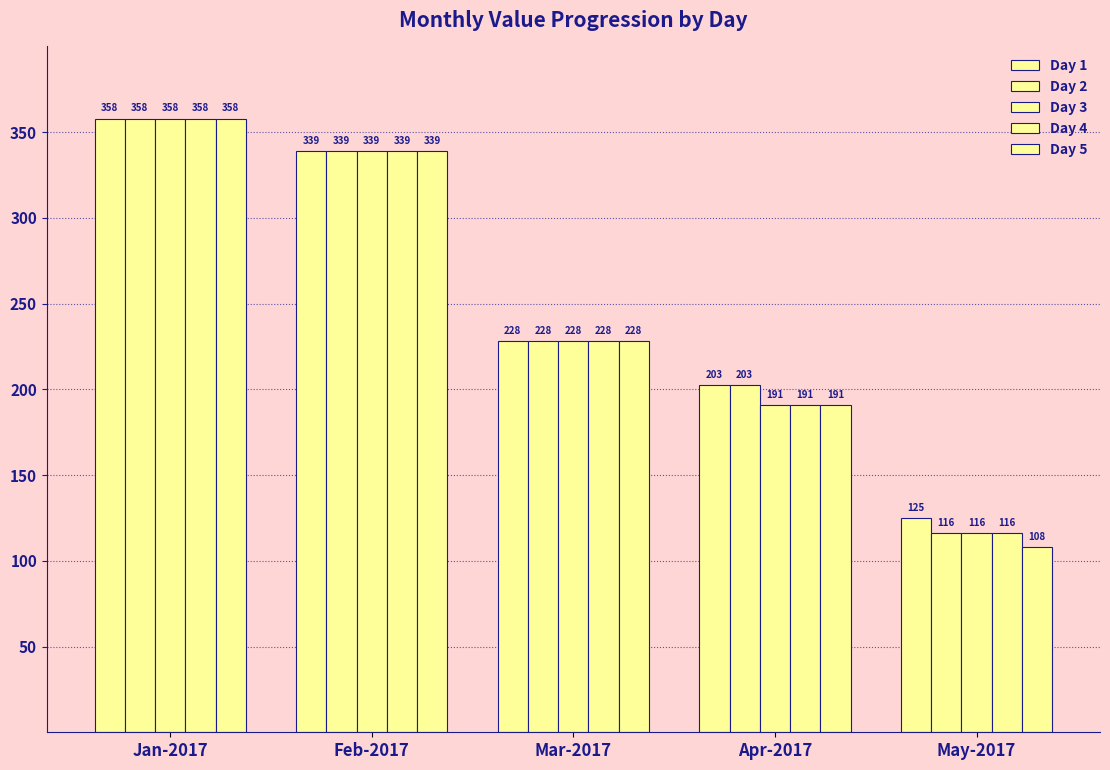

What is the sum of the Day 5 values at May-2017 and Mar-2017?

336.2